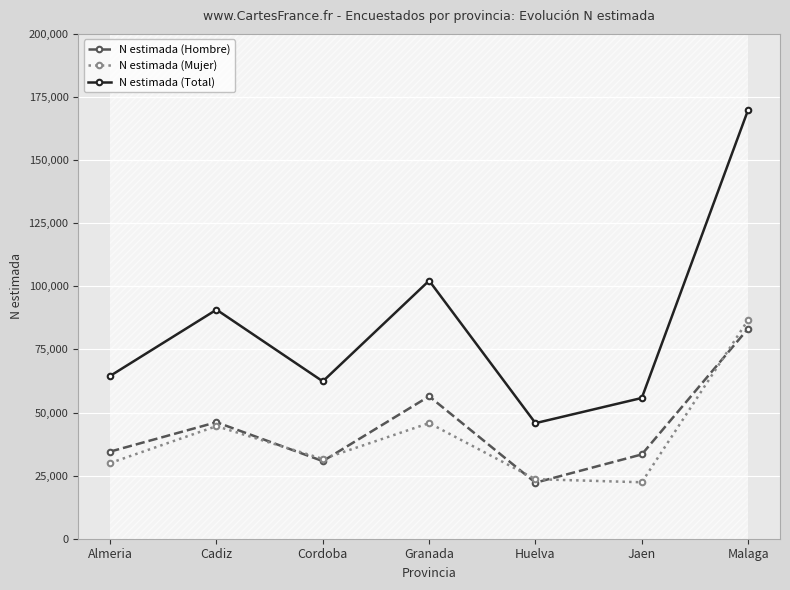

At how many categories does at least one series exceed 29931?

7